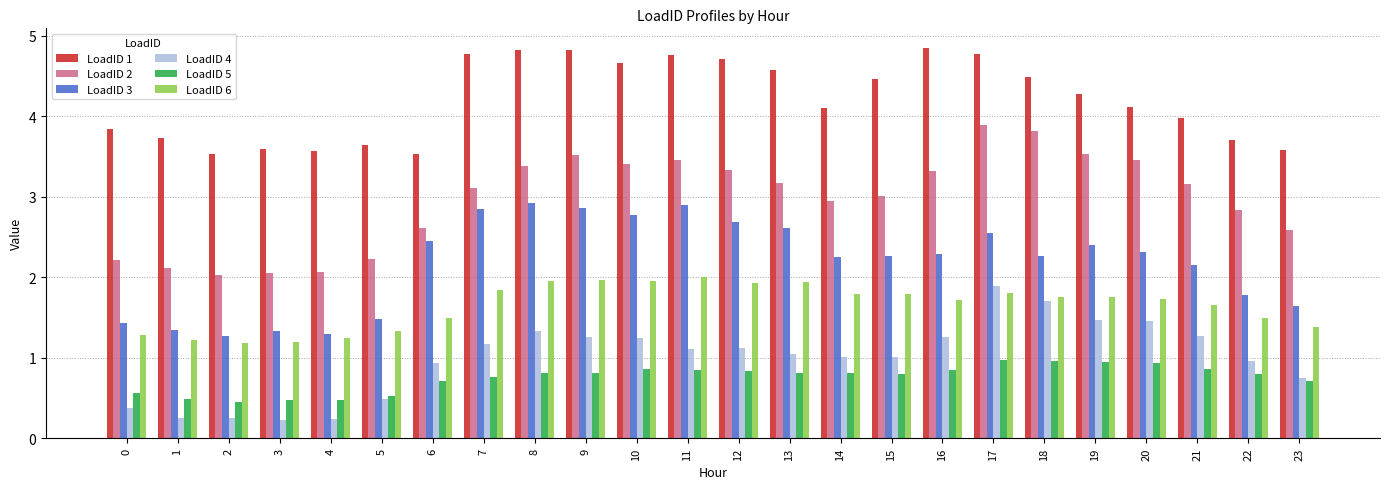

Rank the series at 12 from highest to lowest value.

LoadID 1, LoadID 2, LoadID 3, LoadID 6, LoadID 4, LoadID 5